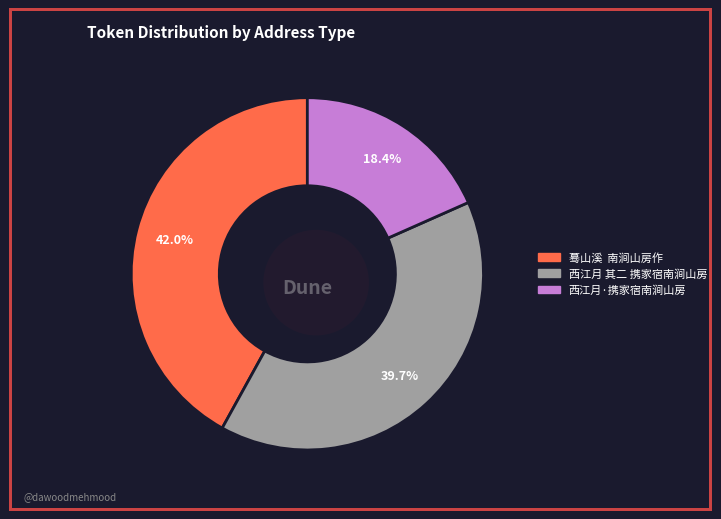

To the nearest percent, what is the difference between the largest and smallest slice percentages?

24%